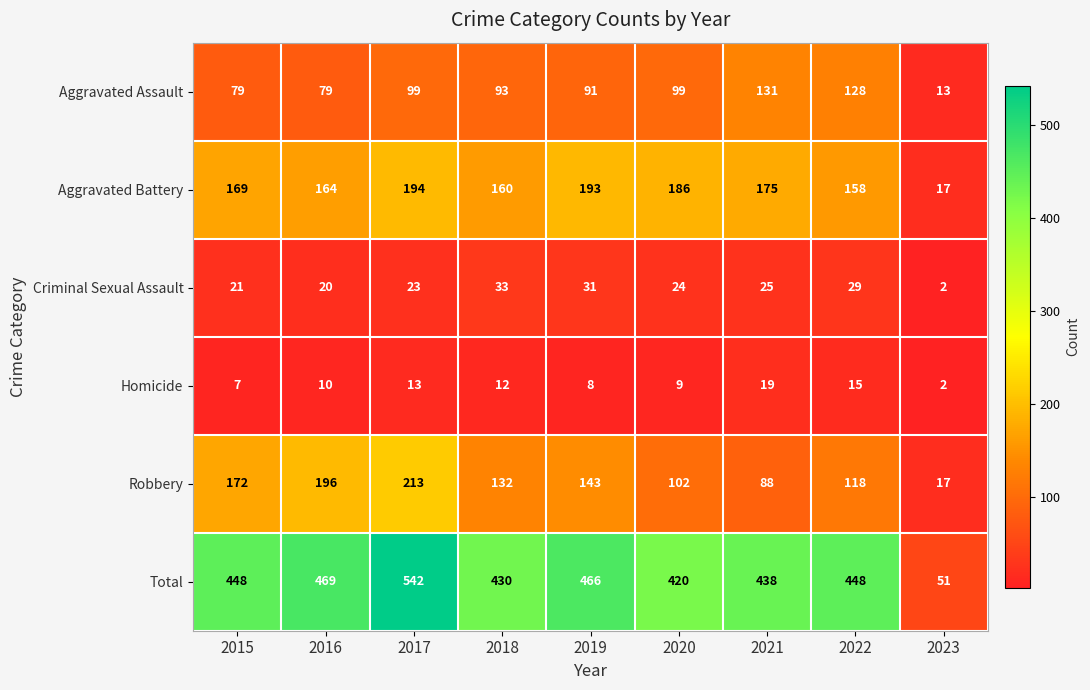

What is the total value across all series at 2022?

896